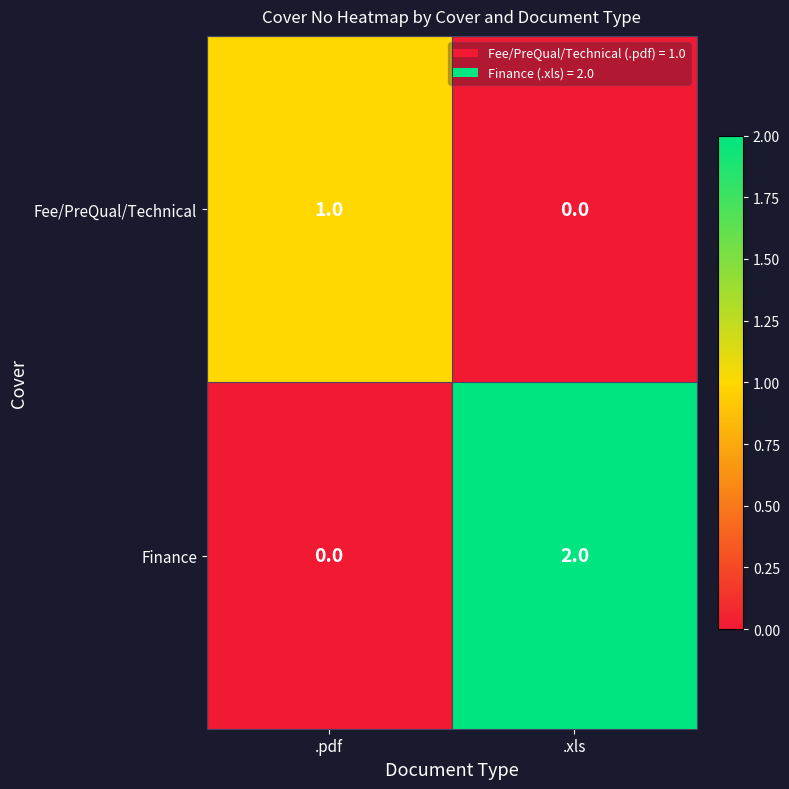

Which series has the largest total across all categories?

Finance